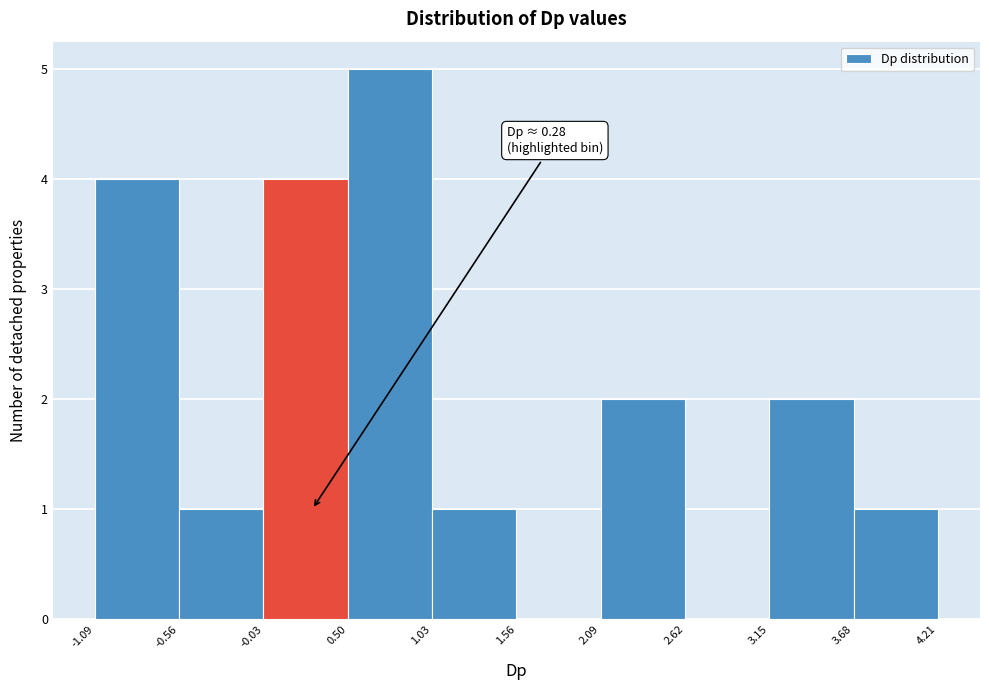

Over which range of the x-axis is the bar tallest?

0.50 to 1.03